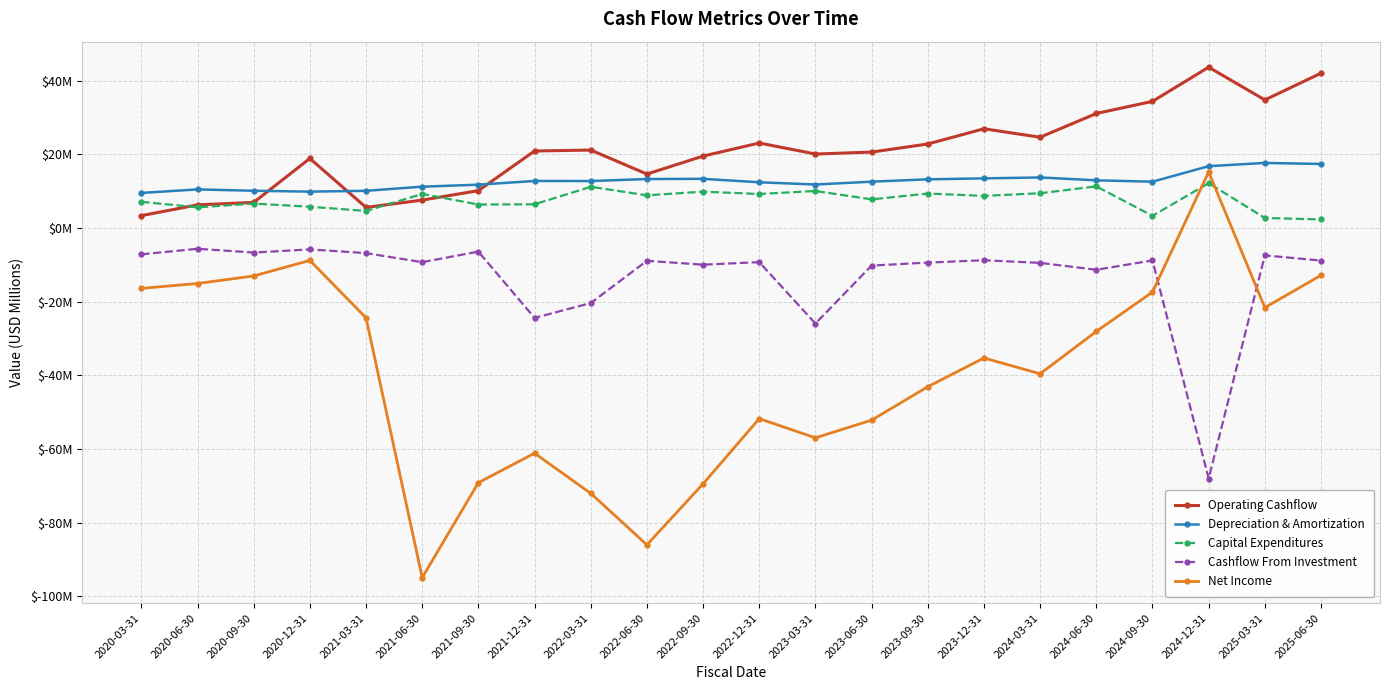

At which category does Capital Expenditures reach its first local peak?

2020-09-30